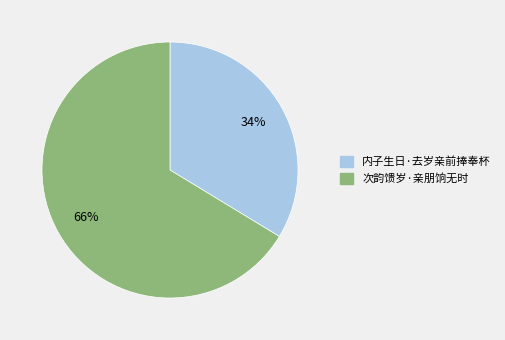

What percentage is the 内子生日·去岁亲前捧奉杯 slice, to the nearest percent?

34%